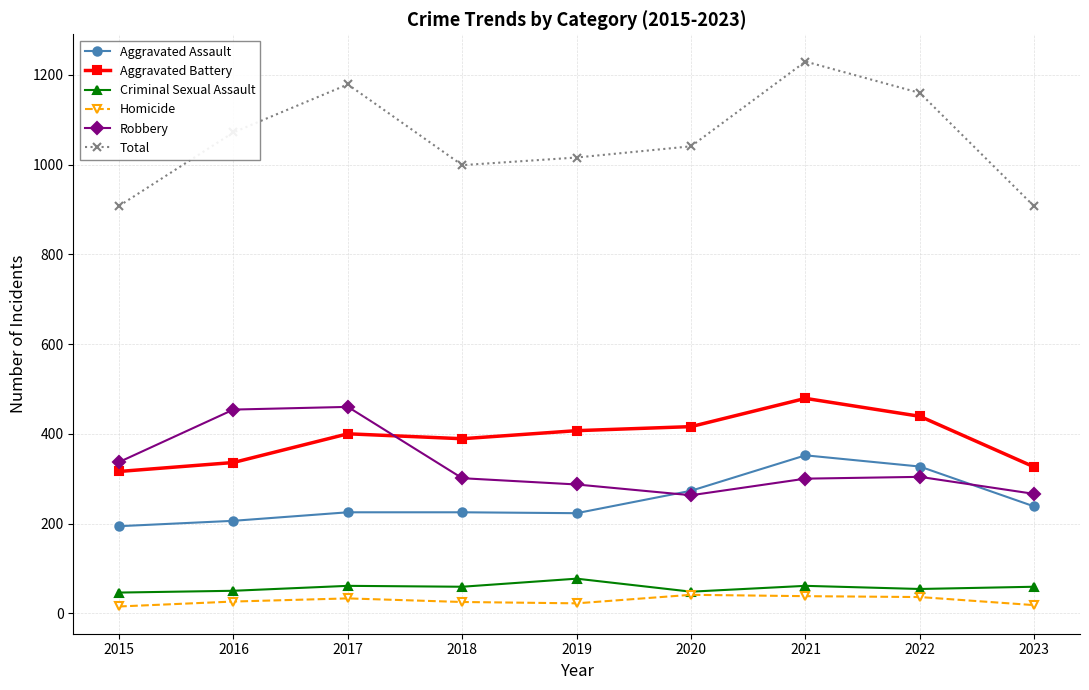

At which category is the sum across all series the highest?

2021